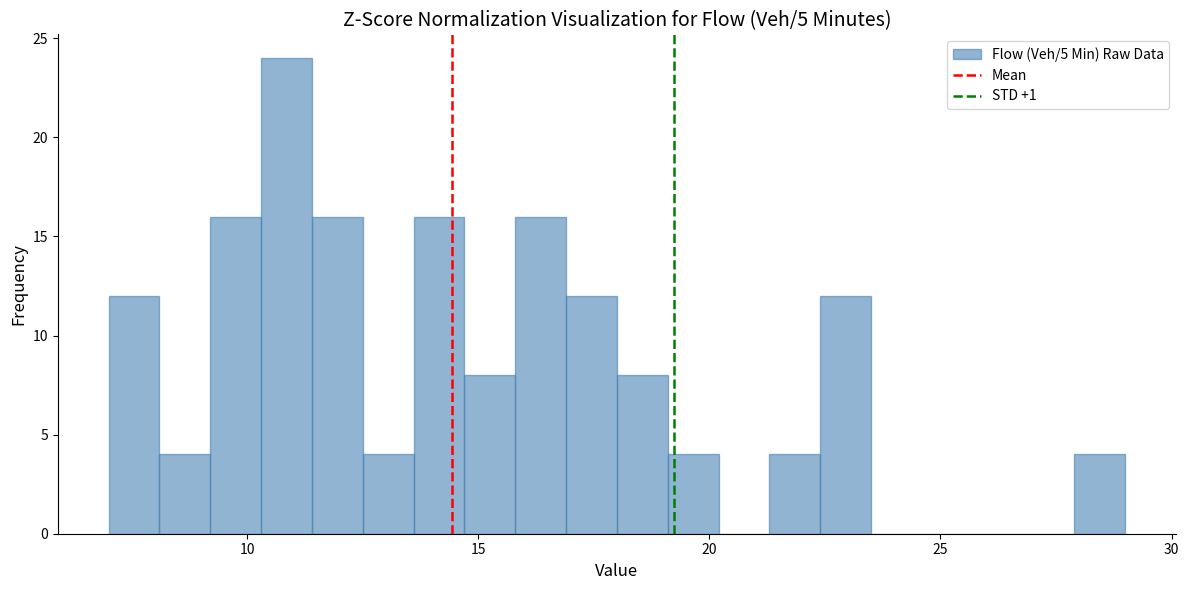

Around what value on the x-axis is the tallest bar? Give the approximate position of its centre, as read against the axis.

11.0